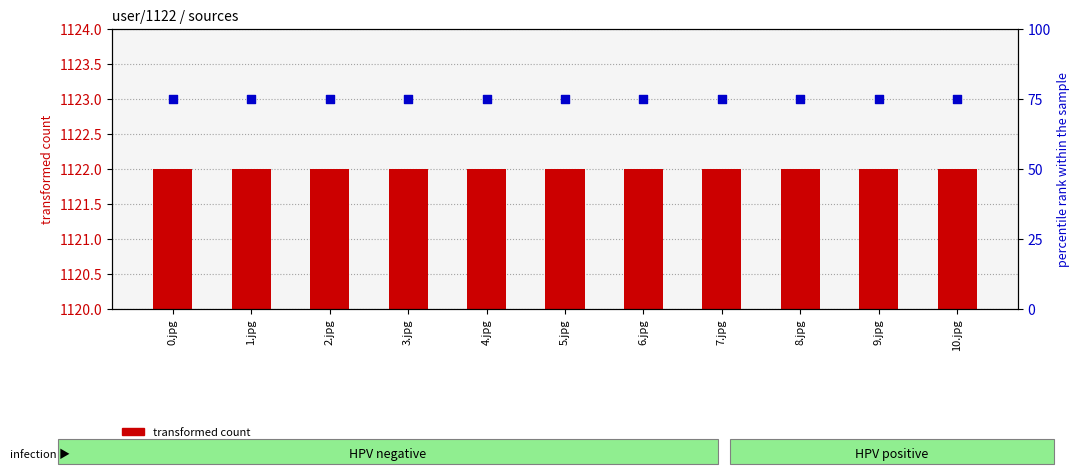

At how many categories does at least one series exceed 892?

11